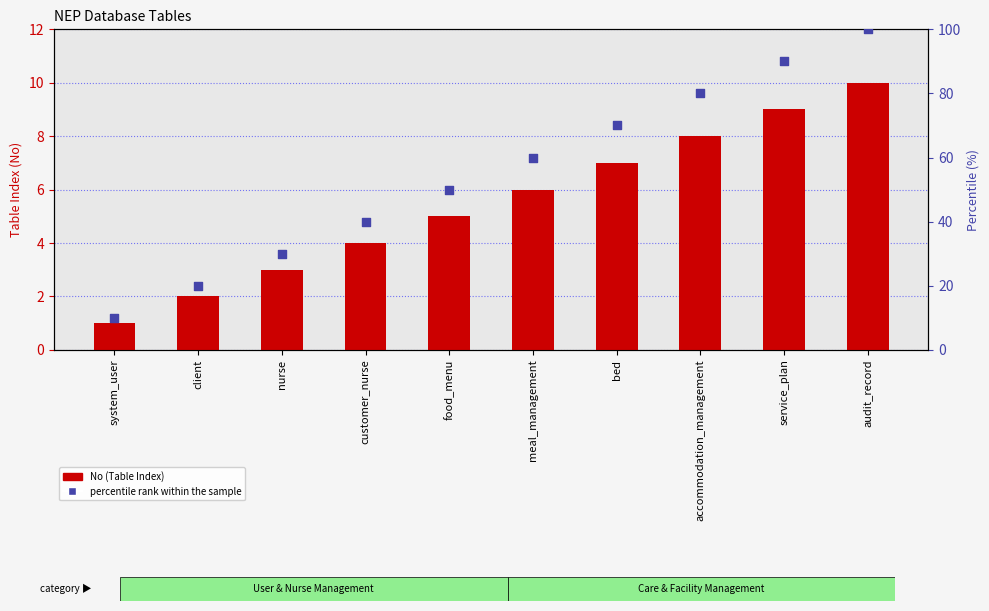

At which category is the sum across all series the highest?

audit_record